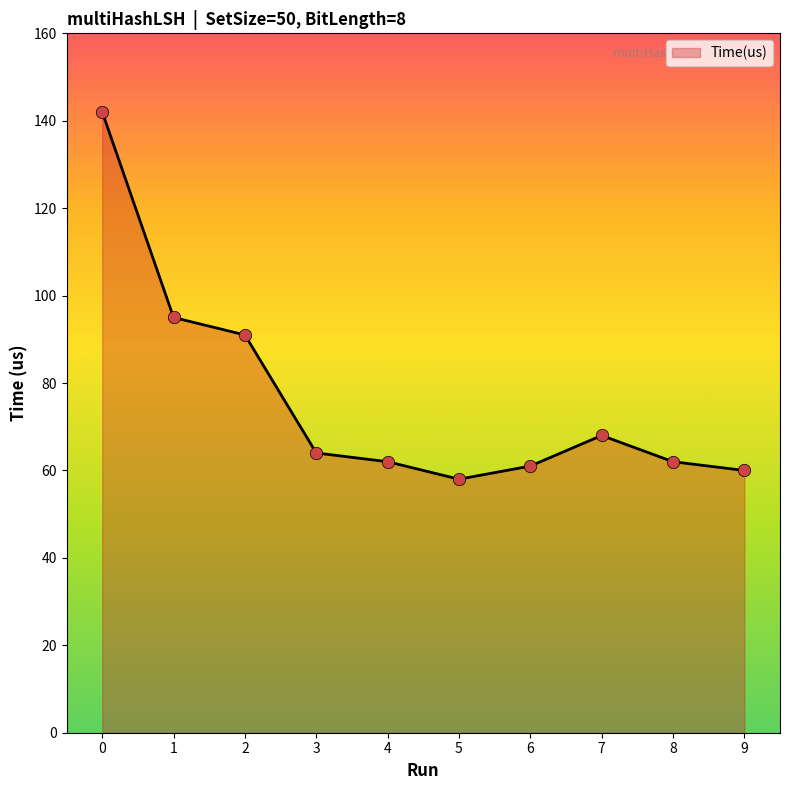

What is the change in value from 7 to 9?

-8